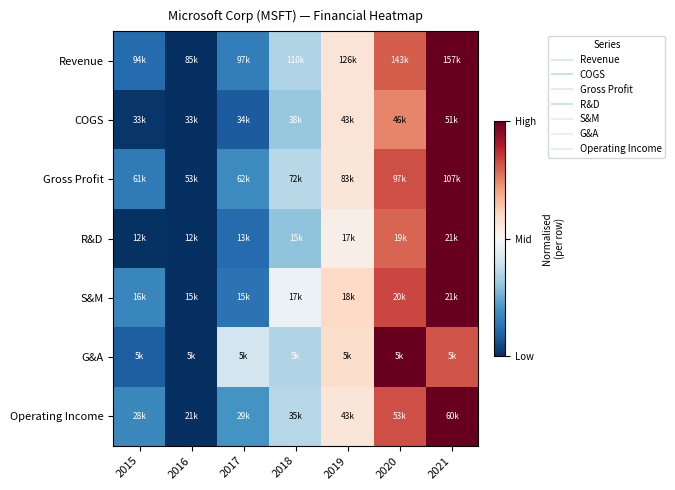

Reading left to right, extract all data points from this chart.

Revenue: 2015=0.1	2016=0.0	2017=0.2	2018=0.3	2019=0.6	2020=0.8	2021=1.0
COGS: 2015=0.0	2016=0.0	2017=0.1	2018=0.3	2019=0.6	2020=0.7	2021=1.0
Gross Profit: 2015=0.1	2016=0.0	2017=0.2	2018=0.4	2019=0.6	2020=0.8	2021=1.0
R&D: 2015=0.0	2016=0.0	2017=0.1	2018=0.3	2019=0.5	2020=0.8	2021=1.0
S&M: 2015=0.2	2016=0.0	2017=0.1	2018=0.5	2019=0.6	2020=0.8	2021=1.0
G&A: 2015=0.1	2016=0.0	2017=0.4	2018=0.3	2019=0.6	2020=1.0	2021=0.8
Operating Income: 2015=0.2	2016=0.0	2017=0.2	2018=0.4	2019=0.6	2020=0.8	2021=1.0